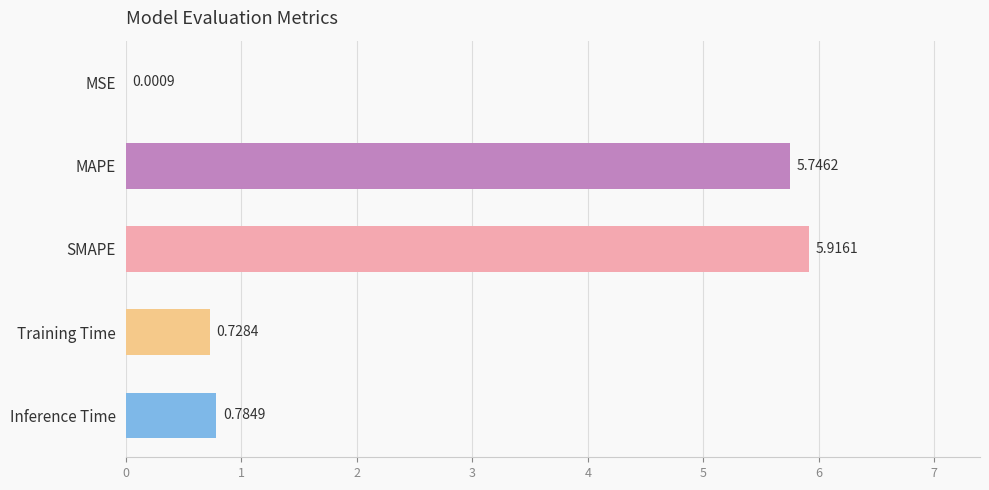

Between Inference Time and MAPE, which is larger?

MAPE